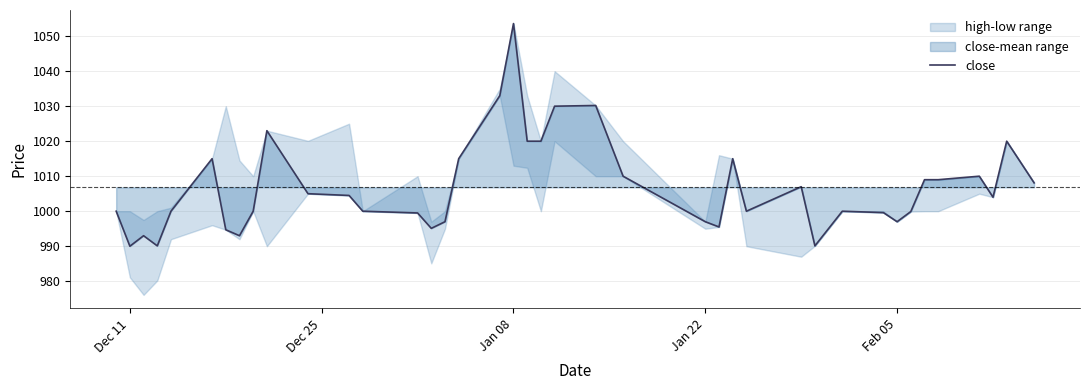

How many values are below 1004?

20